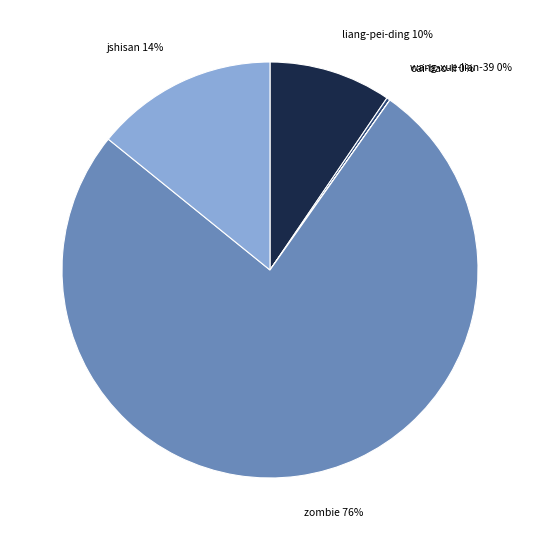

Which has a higher value, liang-pei-ding or zombie?

zombie